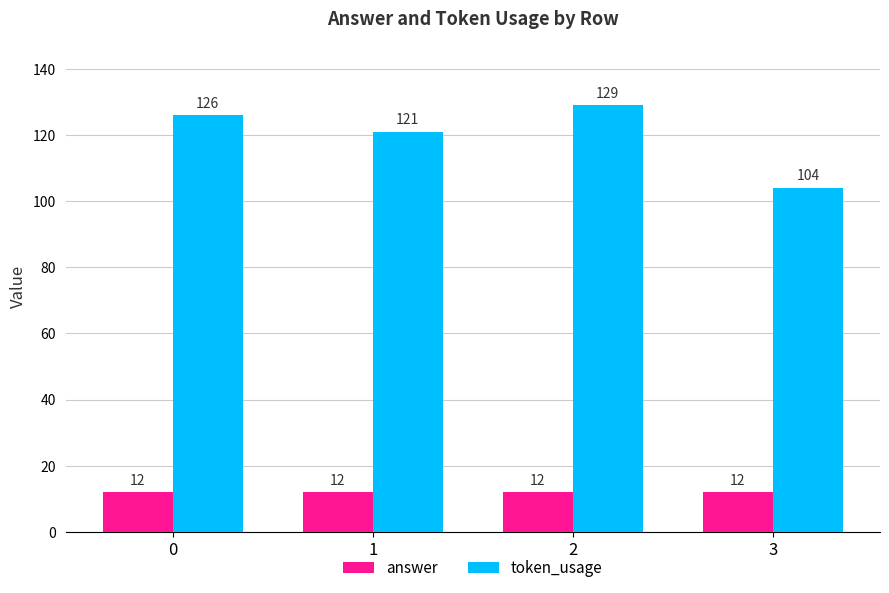

Is it true that answer equals 12 at 2?

True